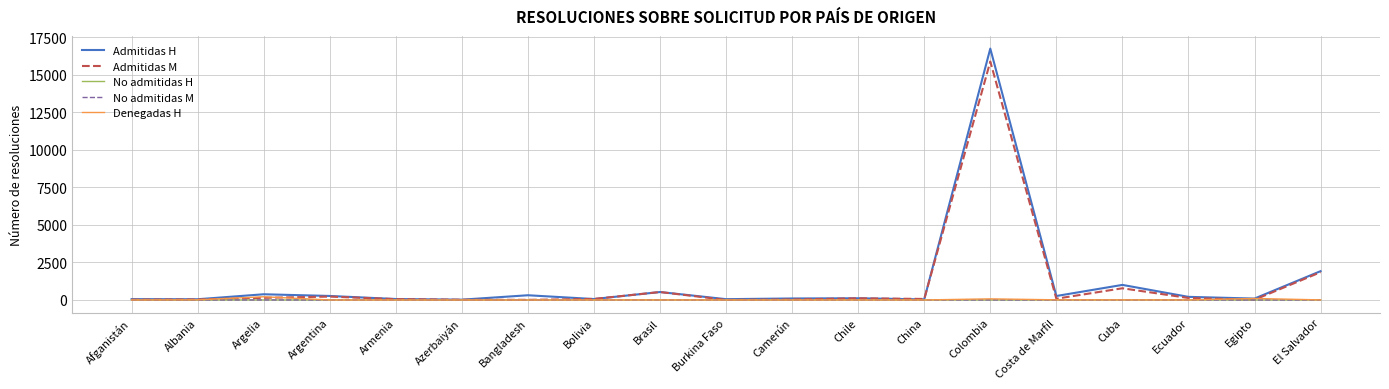

Which category has the highest value across all series?

Colombia